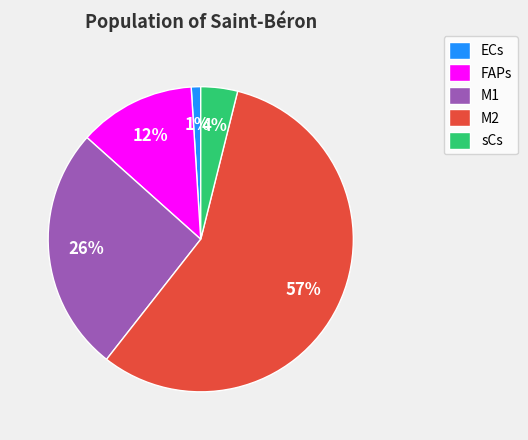

True or false: sCs accounts for 4% of the total.

True